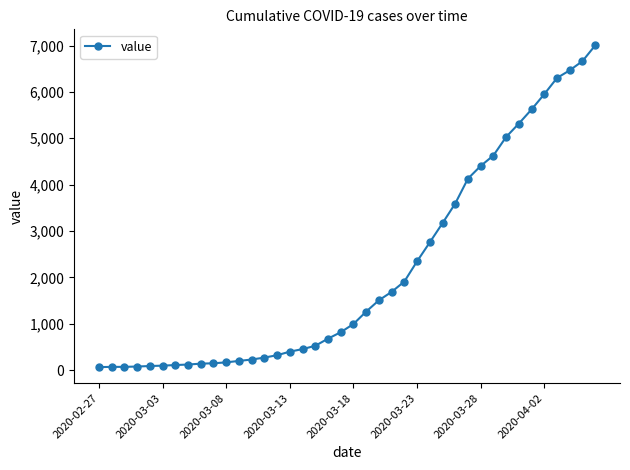

What is the maximum value shown in the chart?

7003